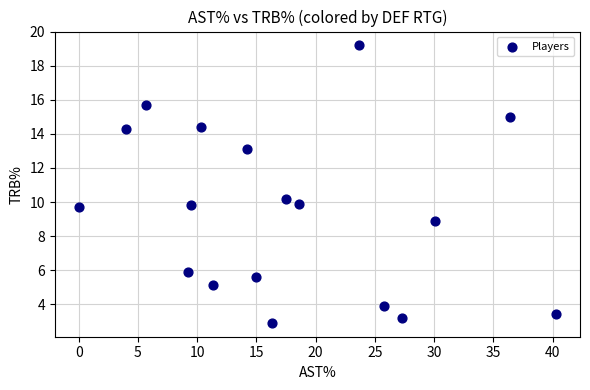

What is the range of X values (max minus min)?

40.3